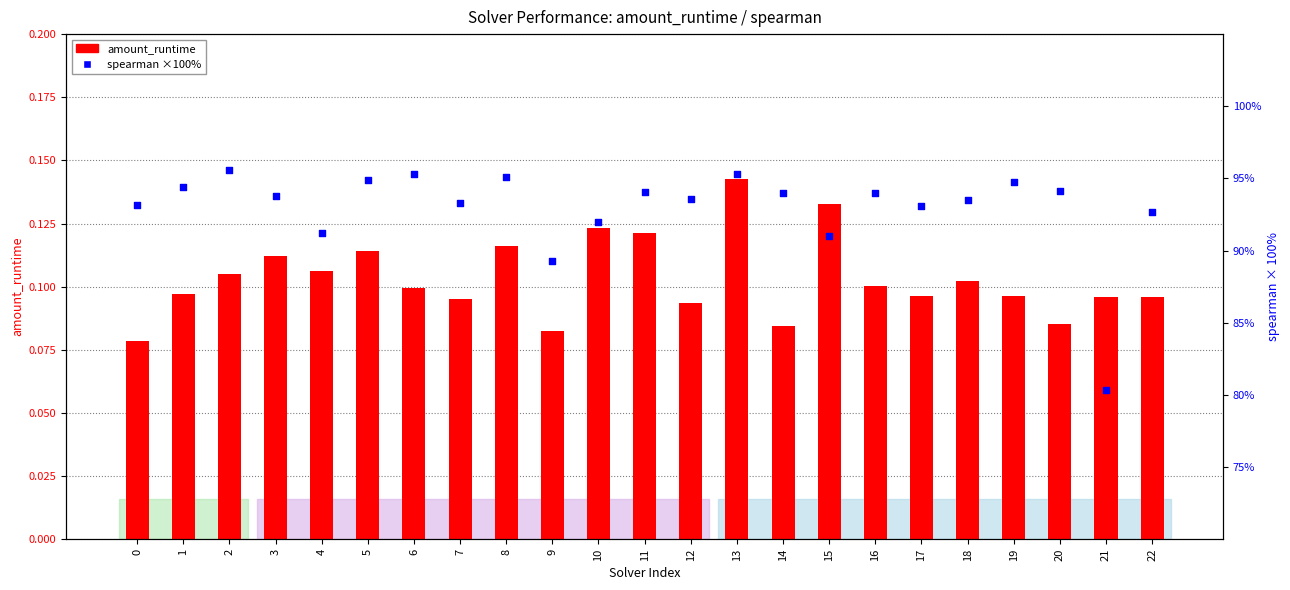

Which series contains the lowest Y value?

amount_runtime